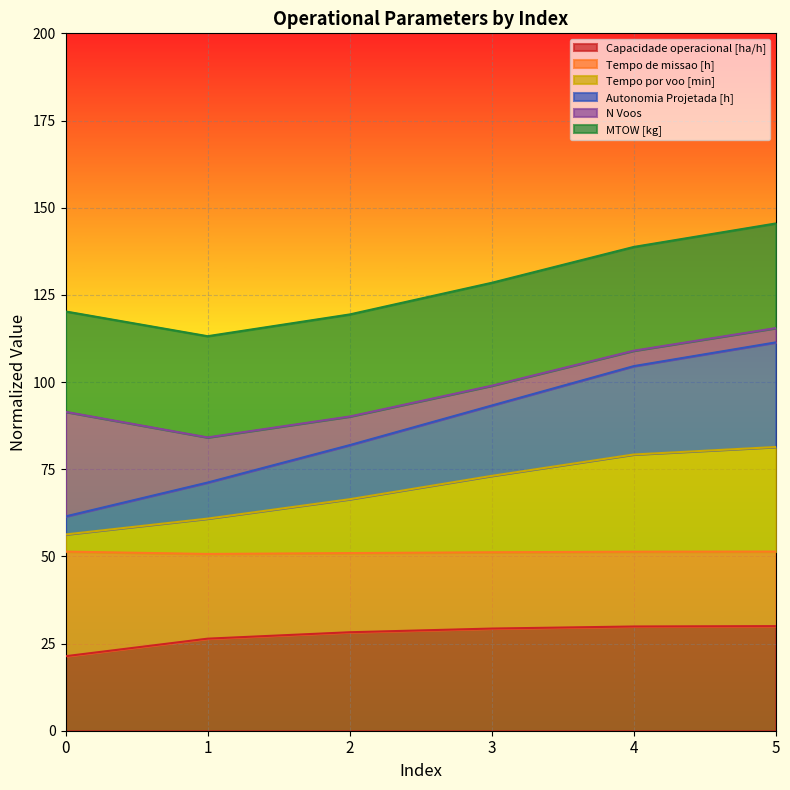

Is the value of Autonomia Projetada [h] at 4 greater than the value of Tempo por voo [min] at 1?

Yes